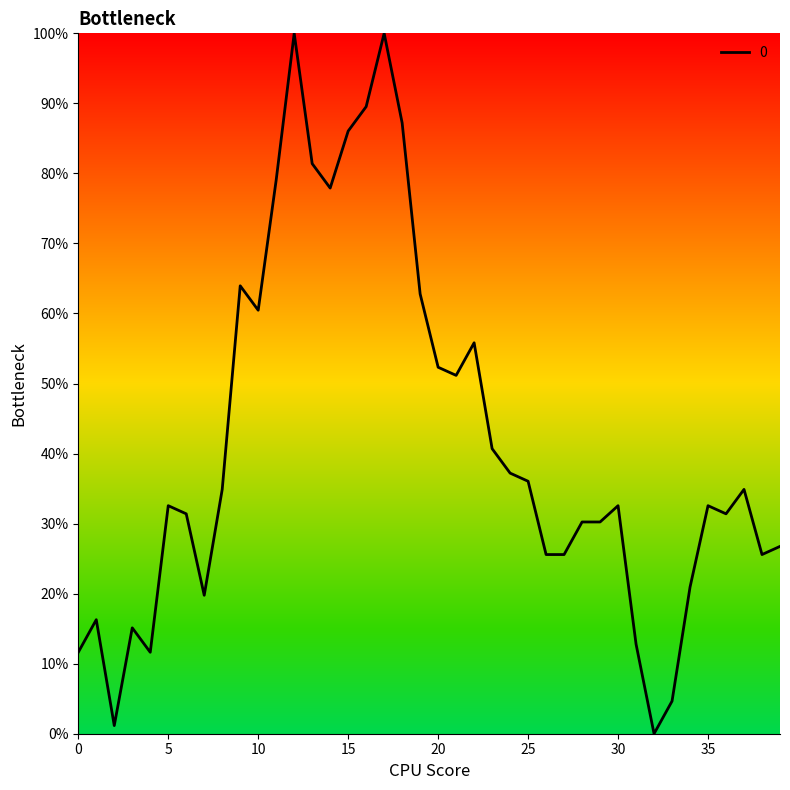

What is the difference between the maximum and minimum values?

100.0